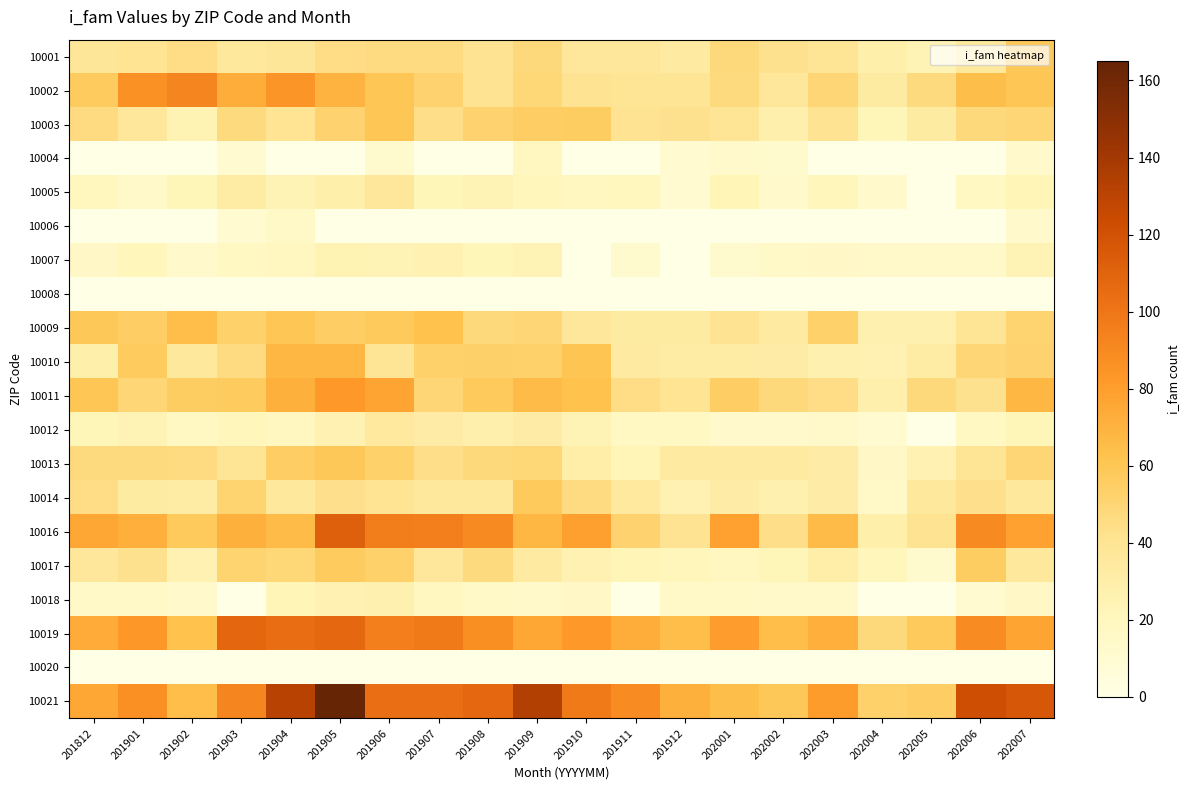

Which series changed the most between 201909 and 202001?

10021